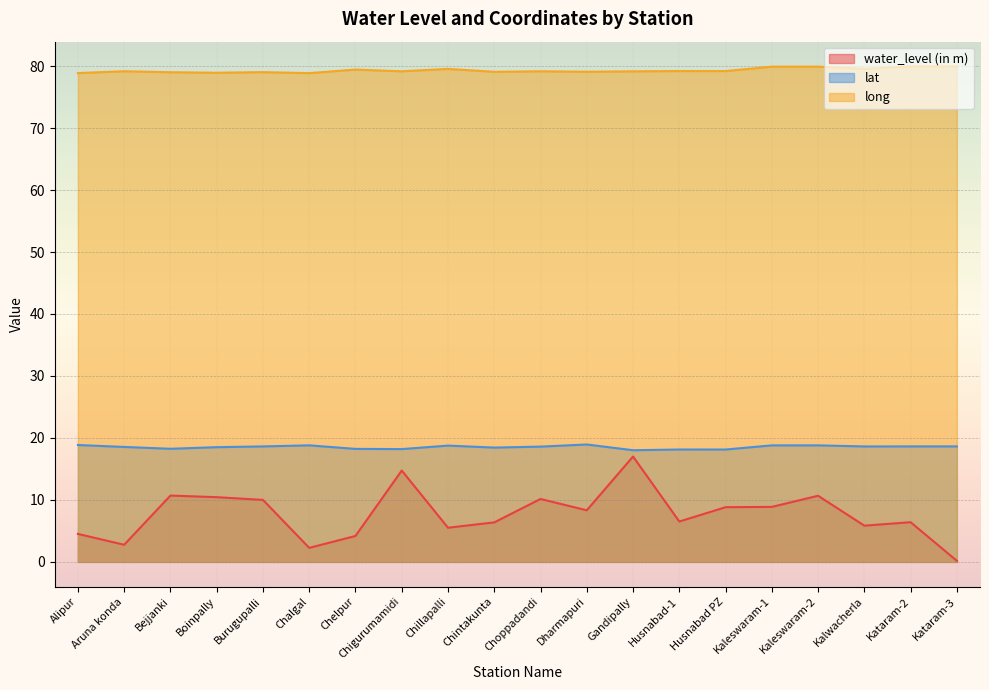

Where is the first local maximum for water_level (in m)?

Bejjanki